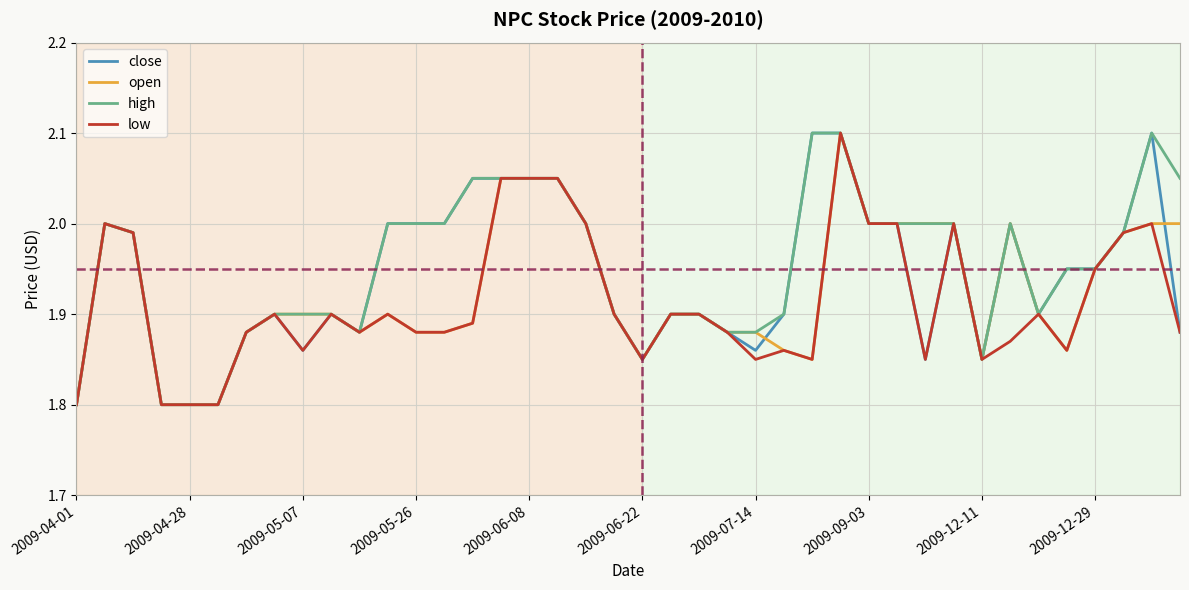

Is this an area chart (filled region under the line)?

No